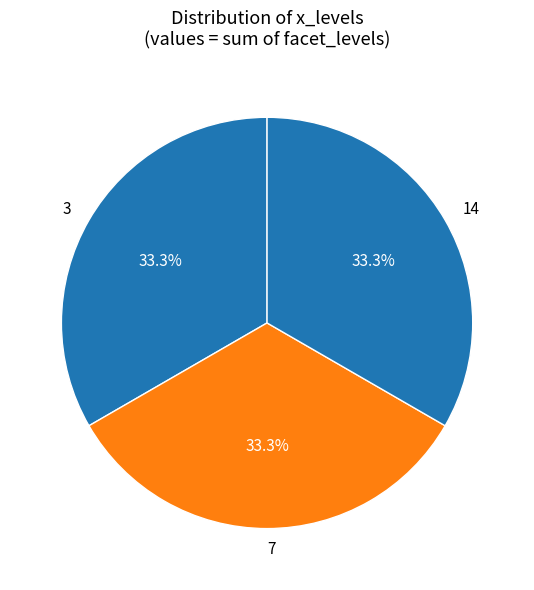

How many slices are in this pie chart?

3